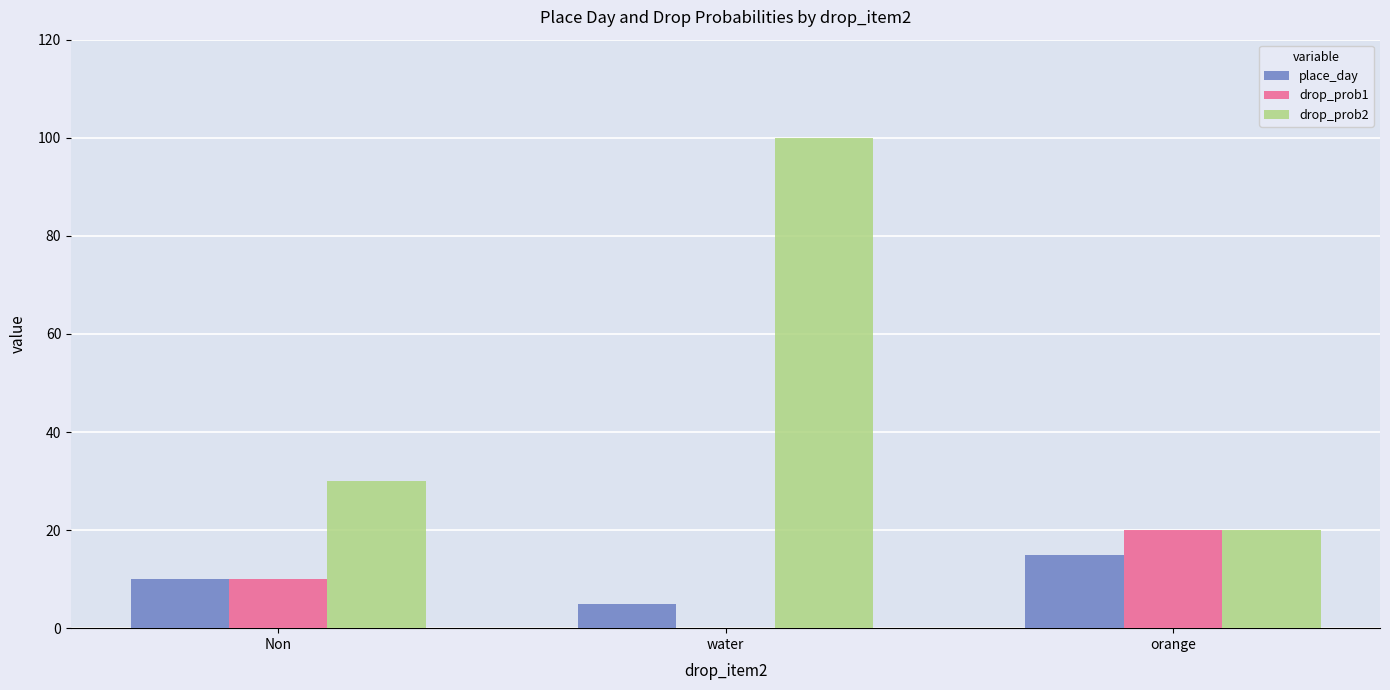

Are the bars horizontal?

No